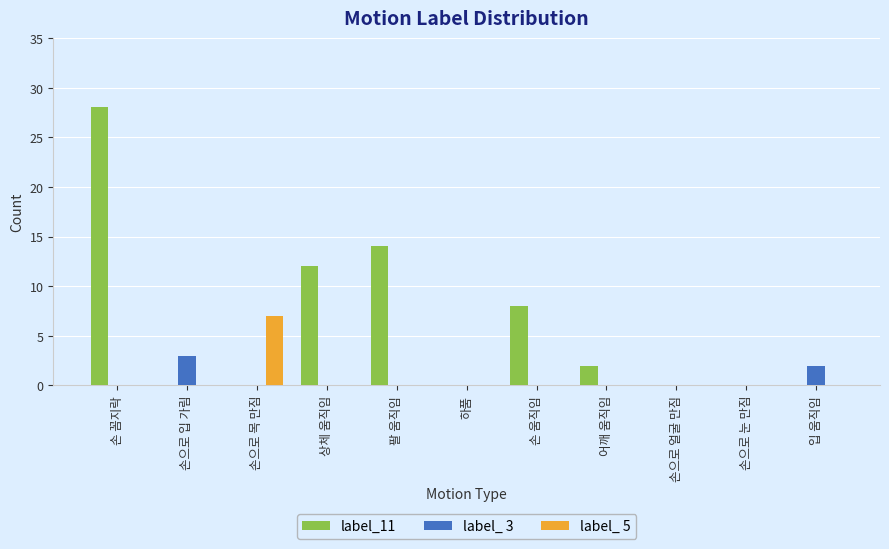

Count the number of data series in this chart.

3